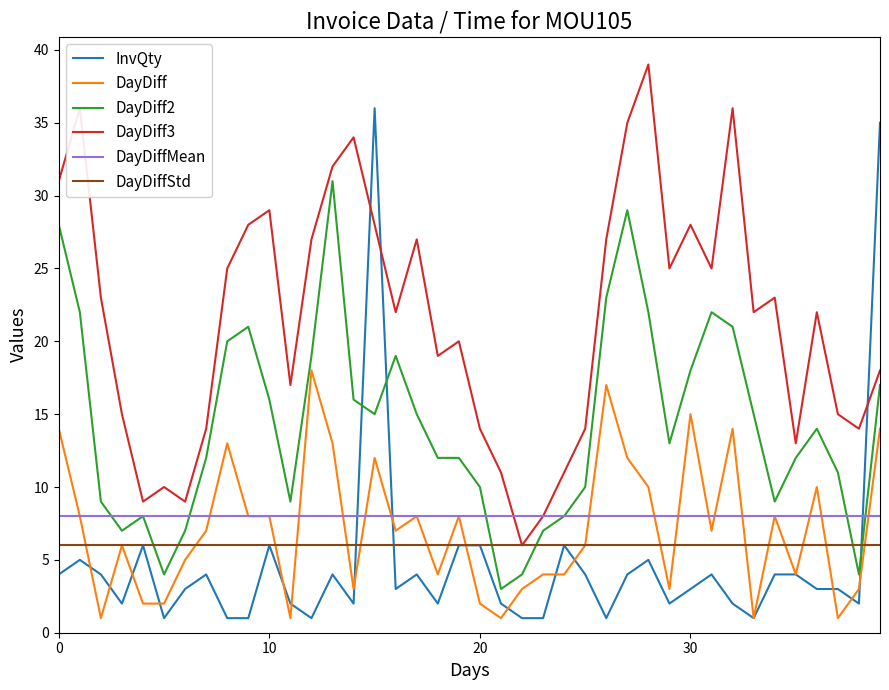

Rank the series by their maximum value, from lowest to highest.

DayDiffStd, DayDiffMean, DayDiff, DayDiff2, InvQty, DayDiff3